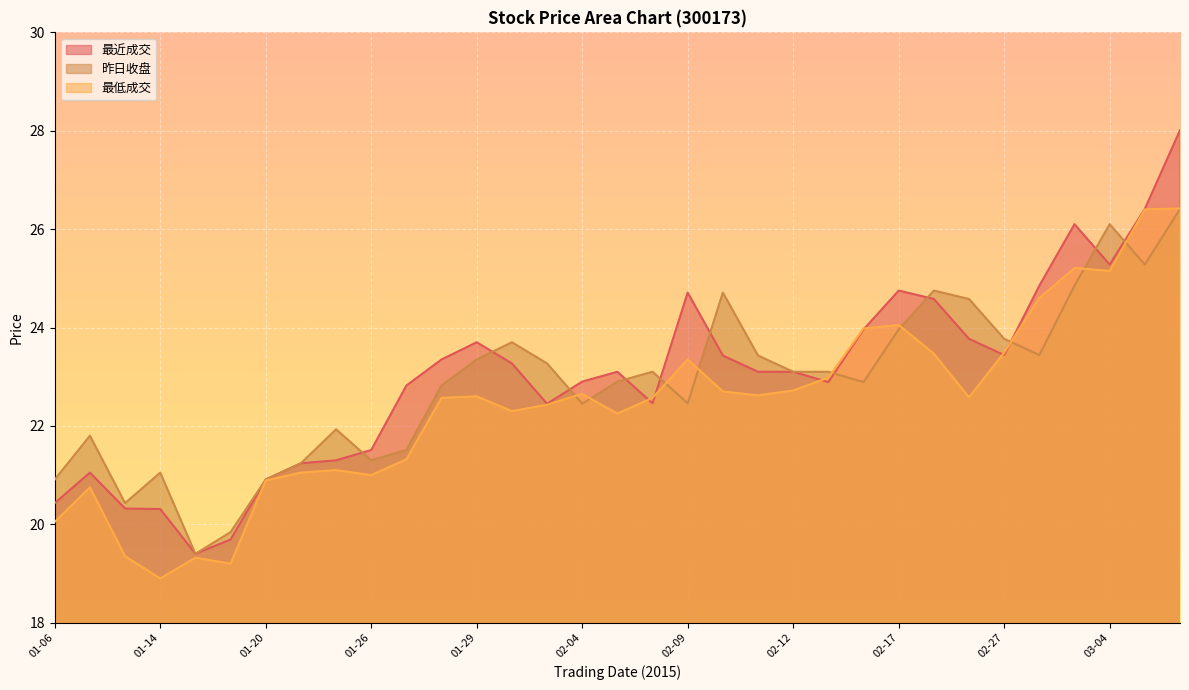

At how many categories does at least one series exceed 20?

31